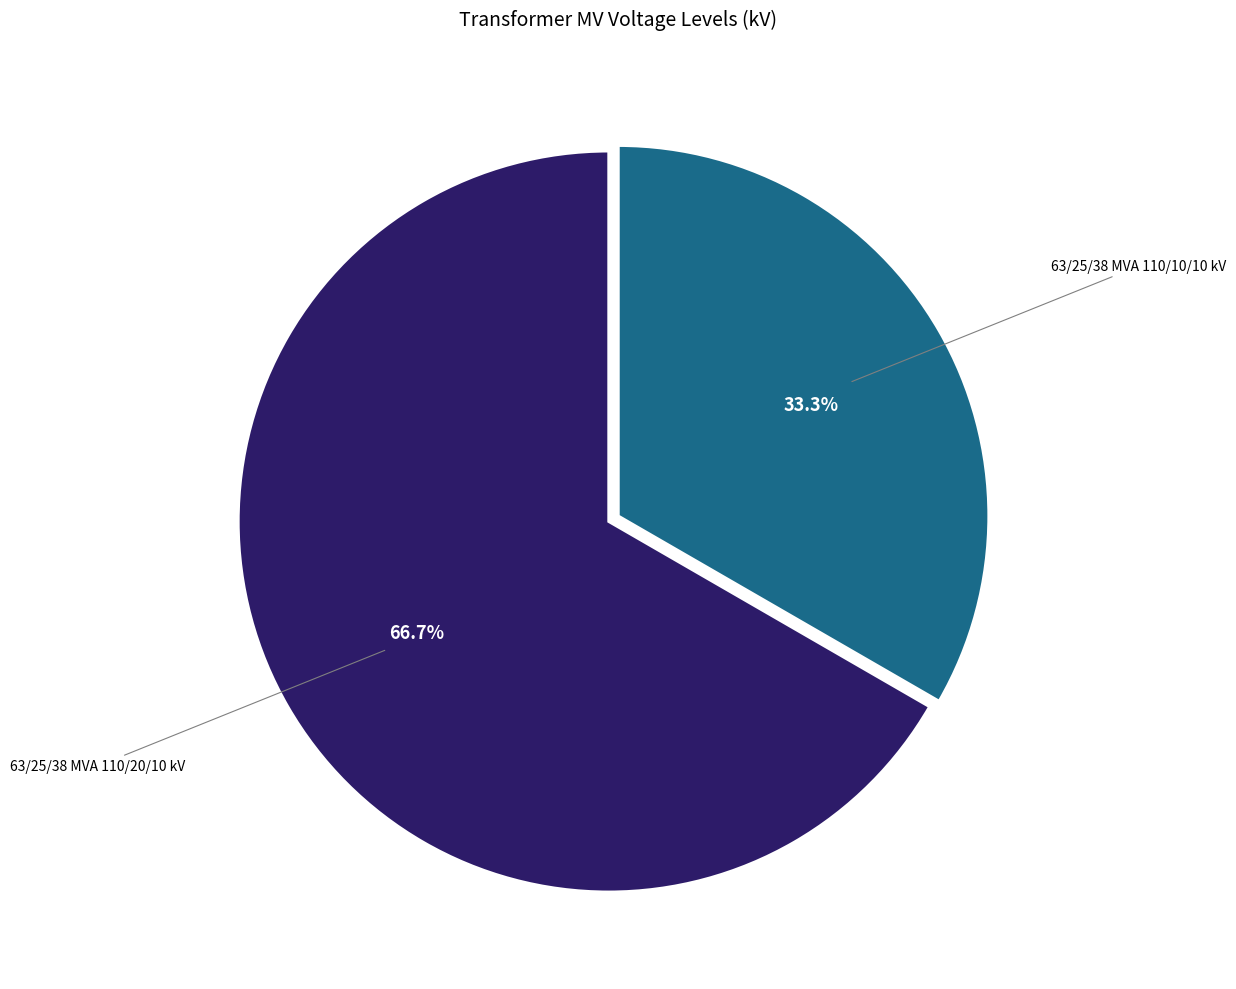

Is there any slice that represents more than half of the pie?

Yes